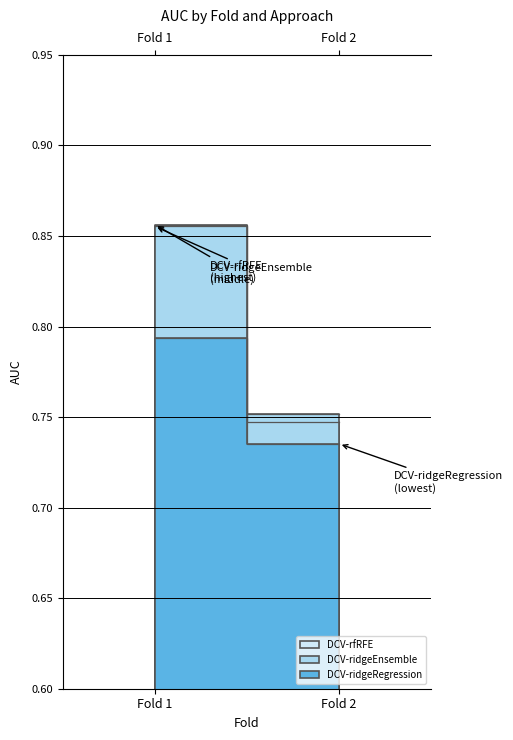

What is the value of the DCV-ridgeRegression point at the 2nd from the left?

0.7